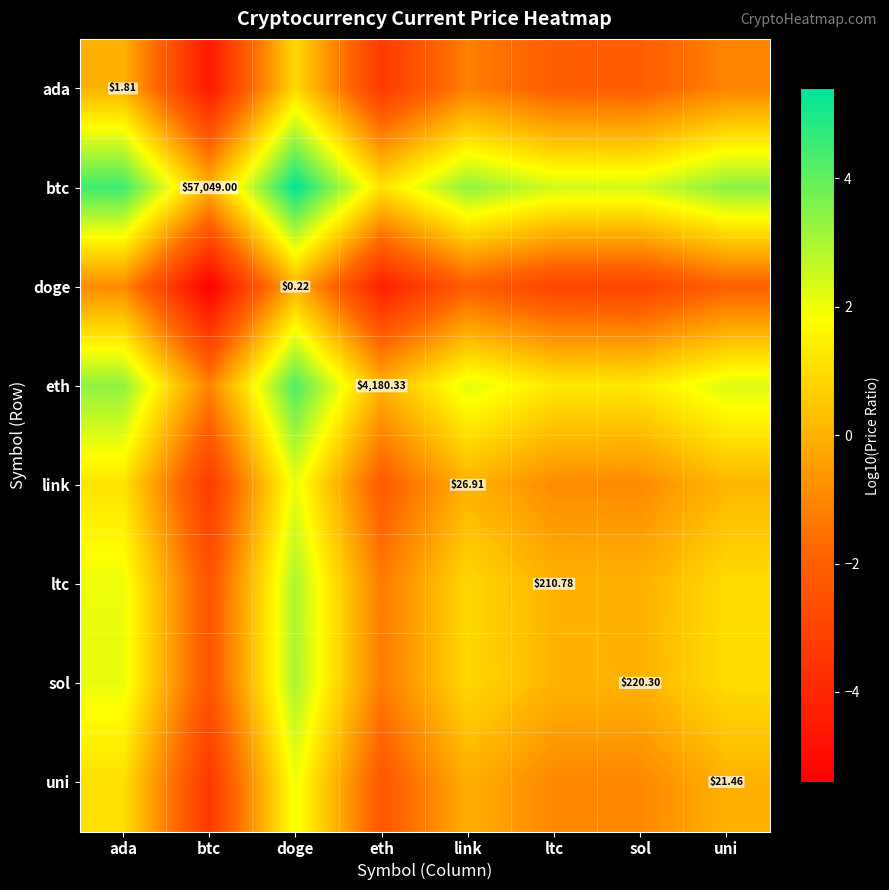

At how many categories does at least one series exceed -3?

8